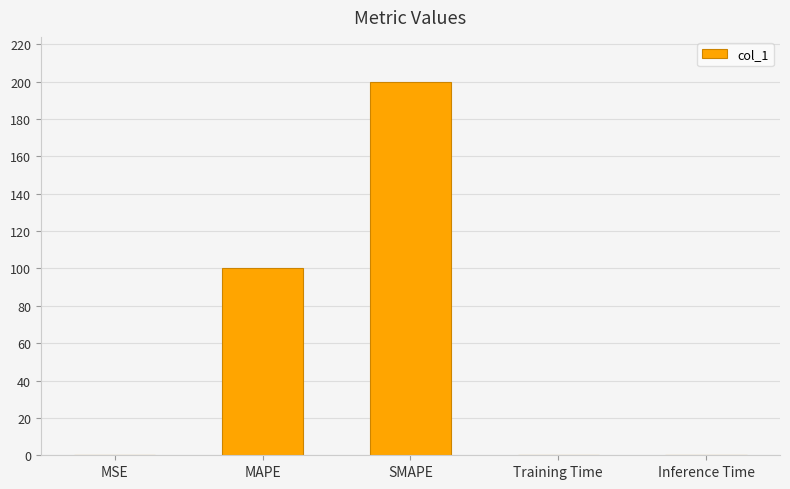

What is the greatest value displayed?

200.0